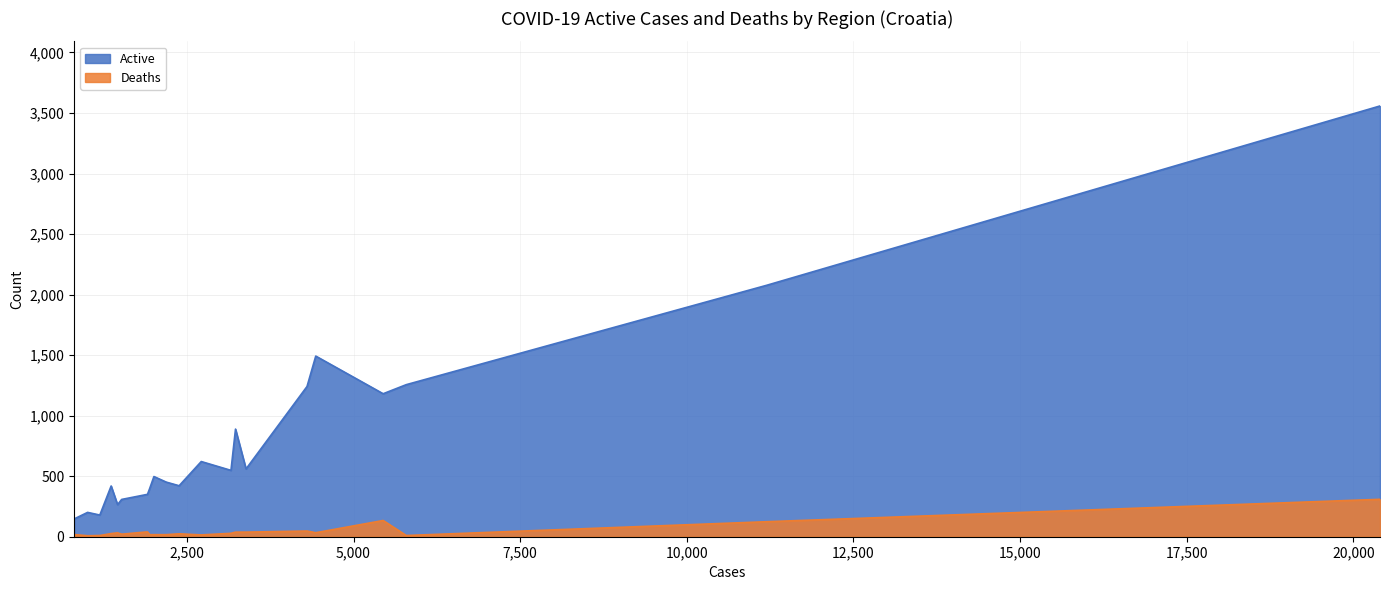

How many data points in Active are less than 497?

10